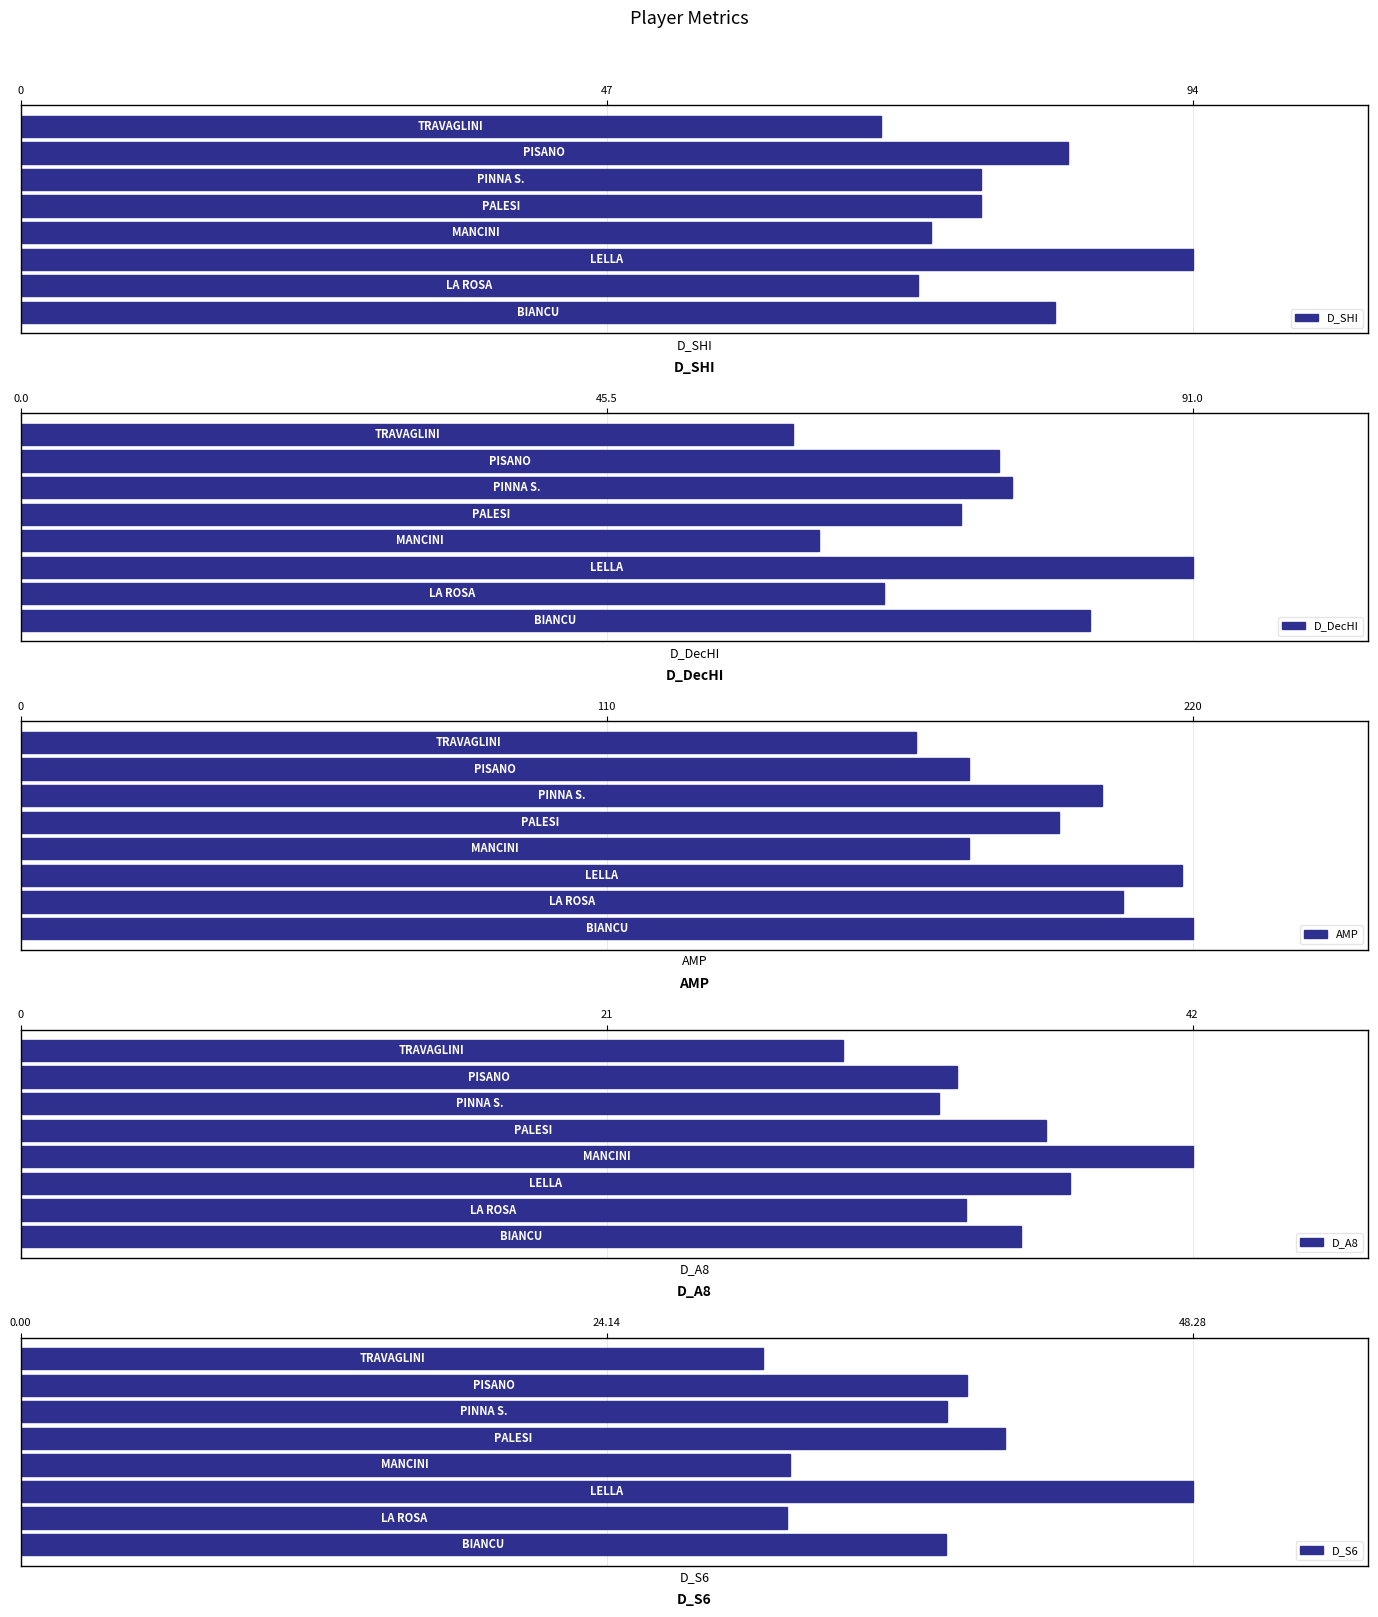

Which series has the widest spread of values?

AMP